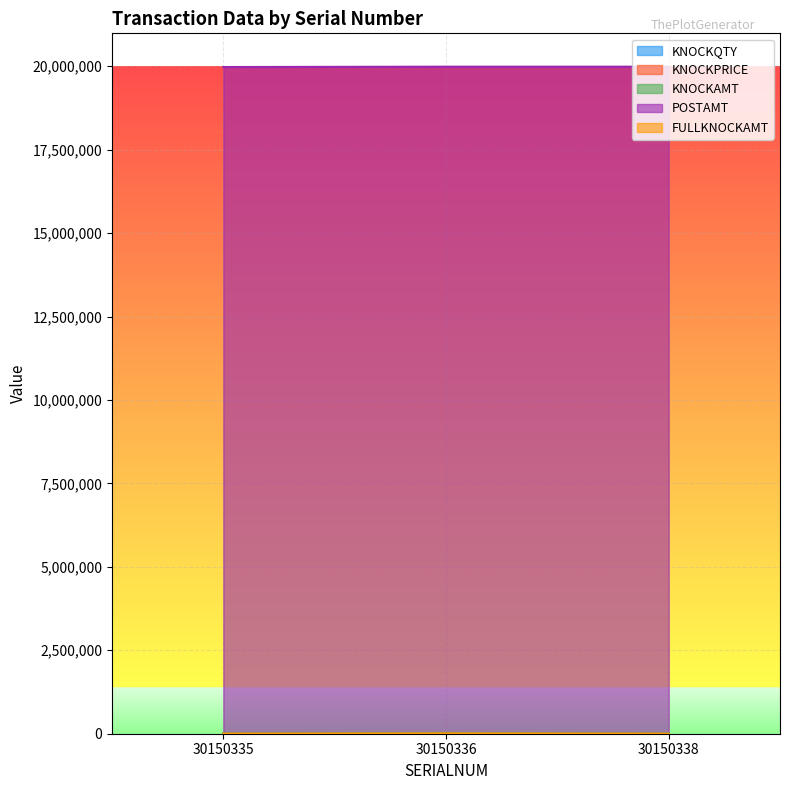

List the labels in order of FULLKNOCKAMT value, smallest first.

30150338, 30150335, 30150336